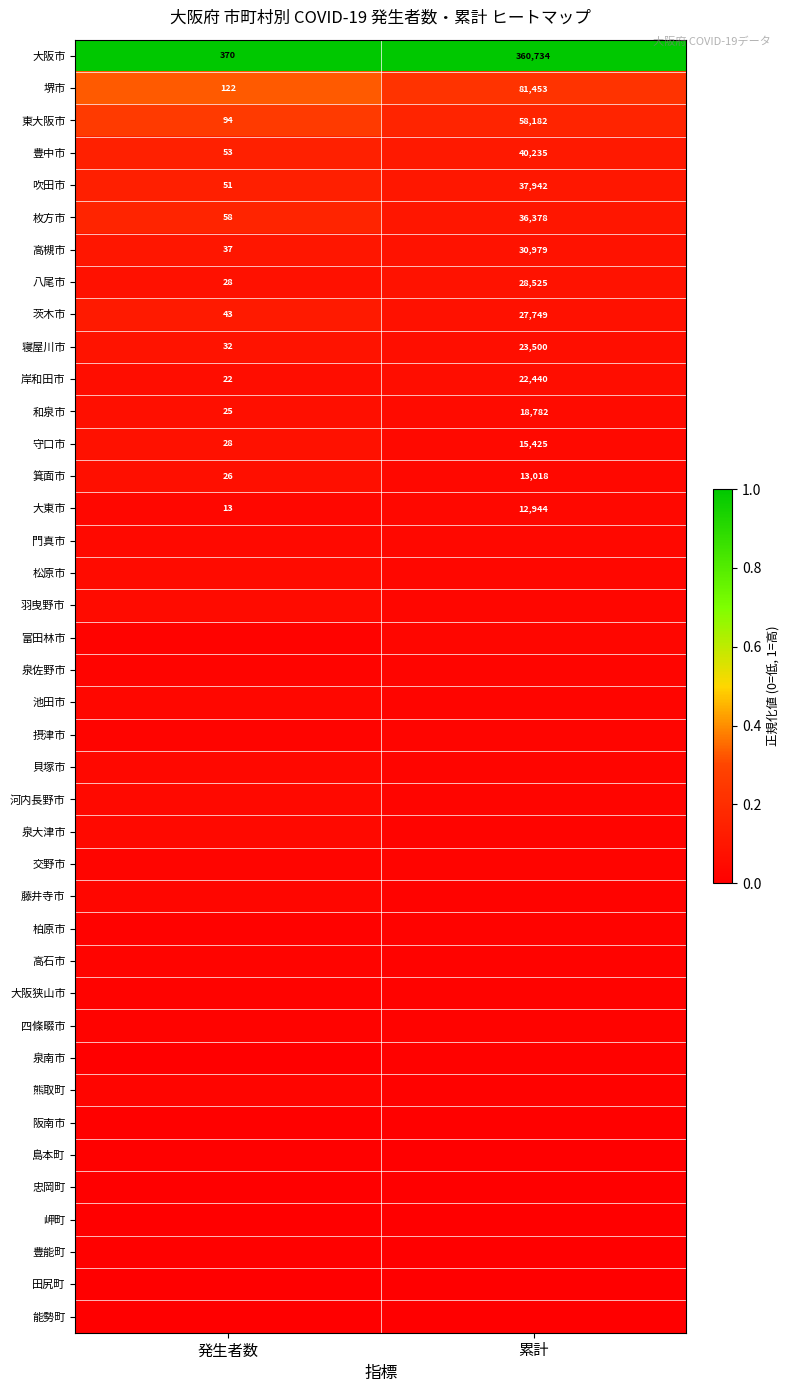

At how many categories does at least one series exceed 0?

2